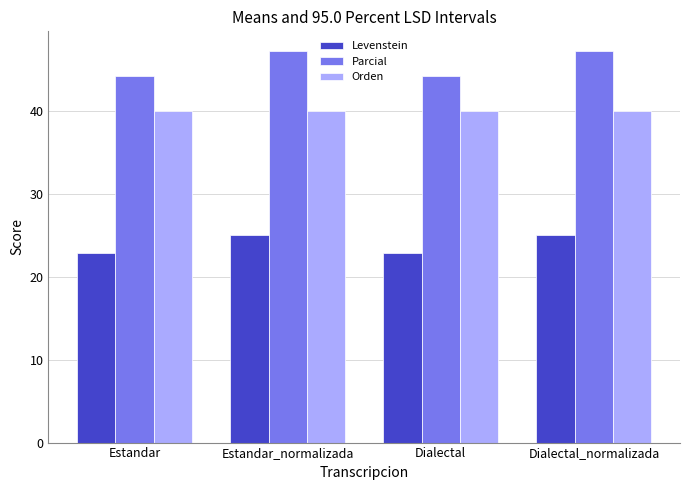

What is the value of the Parcial bar at the 2nd from the left?

47.2